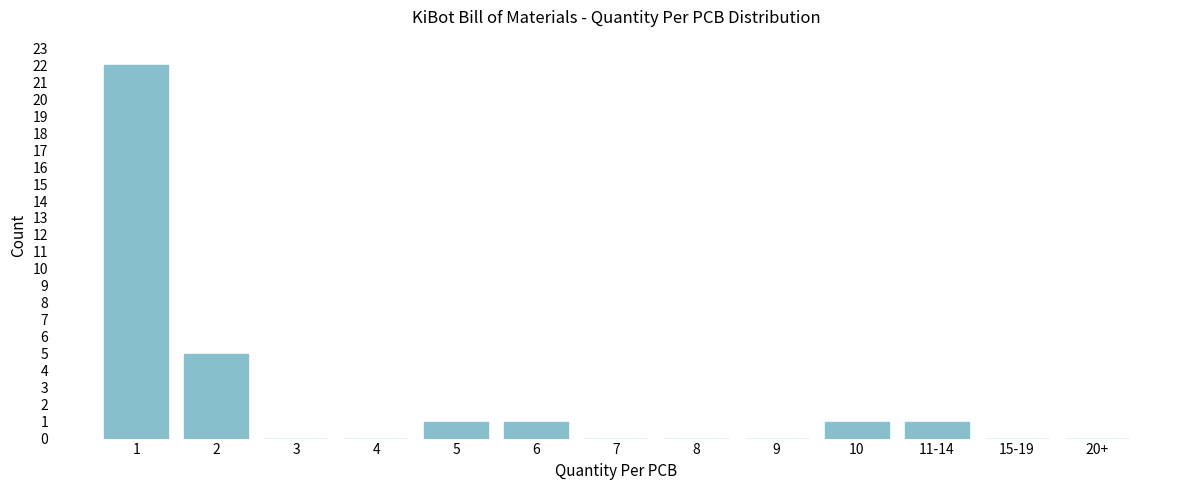

Reading right to left, extract all data points from this chart.

20+=0	15-19=0	11-14=1	10=1	9=0	8=0	7=0	6=1	5=1	4=0	3=0	2=5	1=22